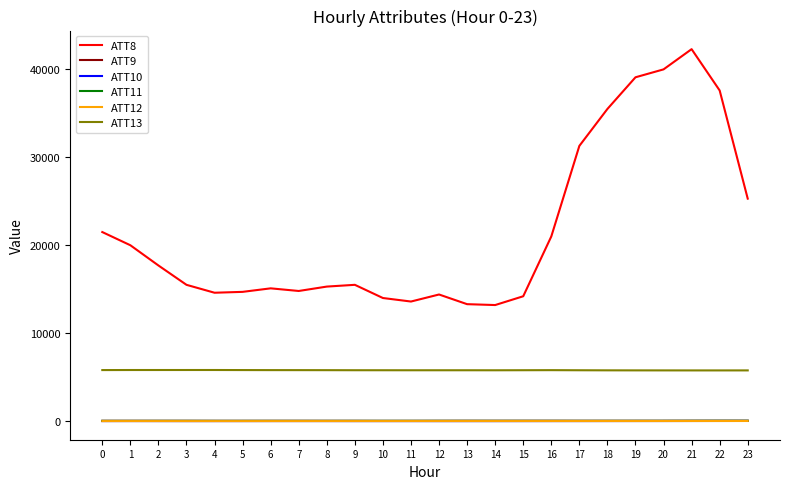

Which series has the largest range (max minus min)?

ATT8